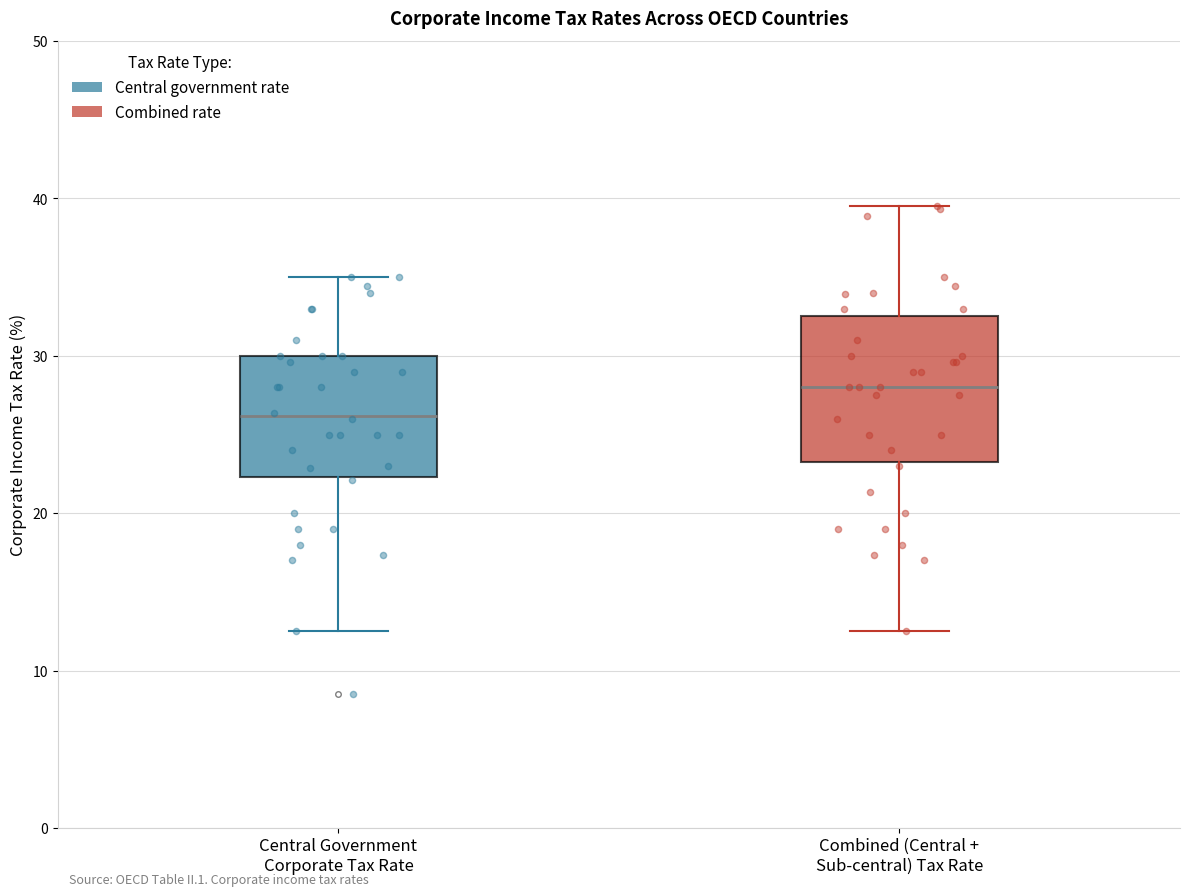

Reading left to right, read every box against the y-axis: the position of its median line, the range the box covers, and the ends of its whiskers. The values are not printed on the chart, so give them approximately, as read against the axis.

Central Government Corporate Tax Rate: median 26, box 22 to 30, whiskers 13 to 35
Combined (Central + Sub-central) Tax Rate: median 28, box 23 to 33, whiskers 13 to 40